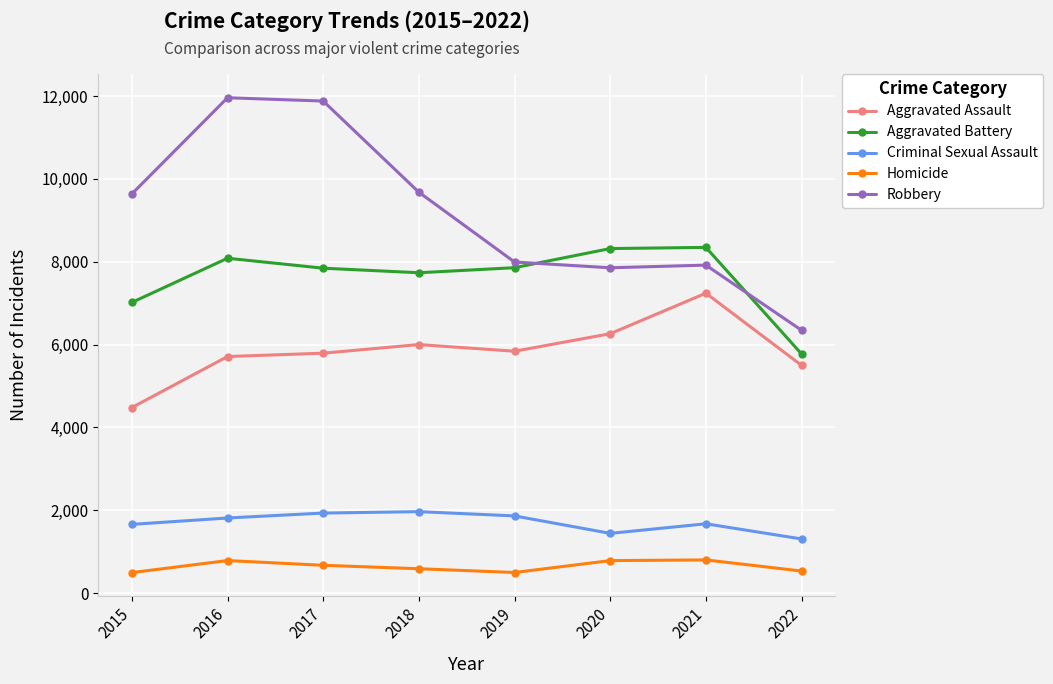

What is the difference between the Aggravated Battery values at 2016 and 2017?

240